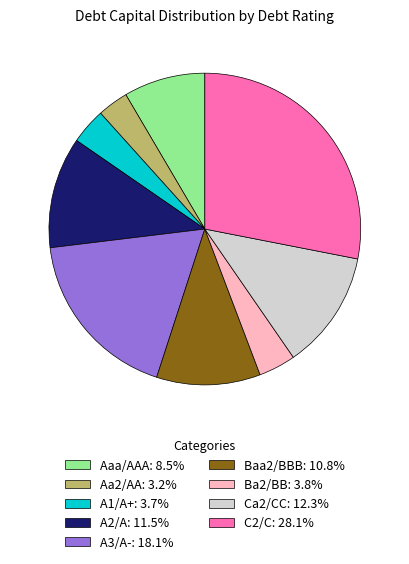

What is the ratio of the value at A3/A-: 18.1% to the value at C2/C: 28.1%?

0.6